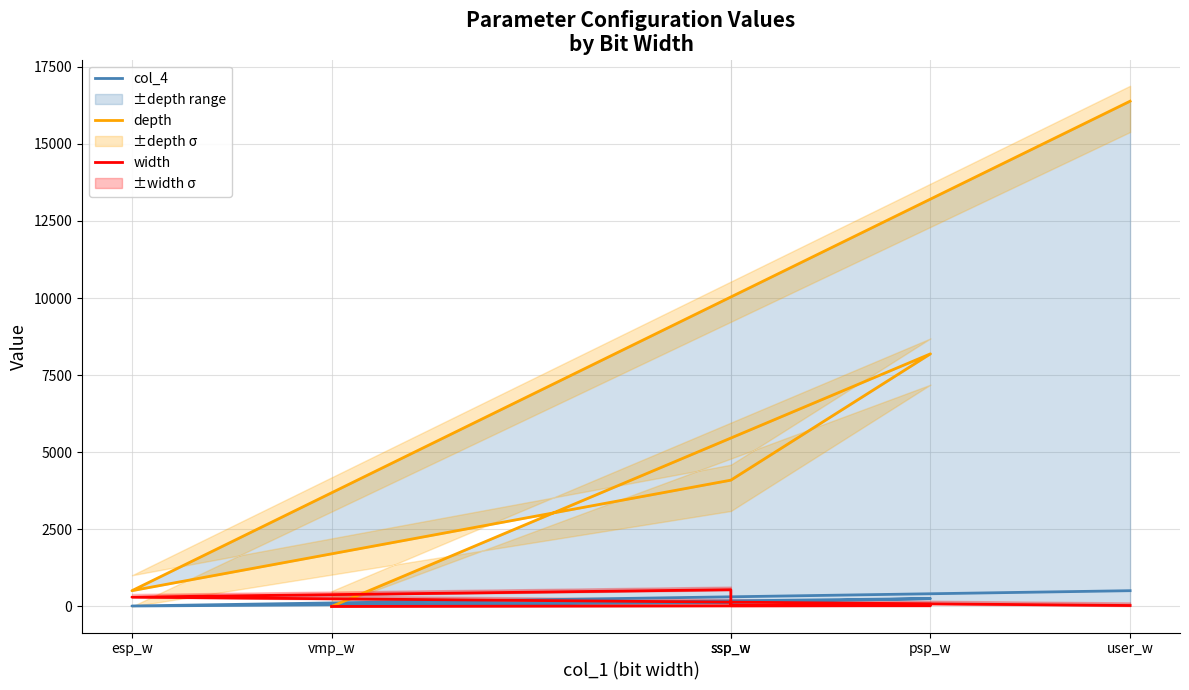

What is the difference between the col_4 values at psp_w and user_w?

256